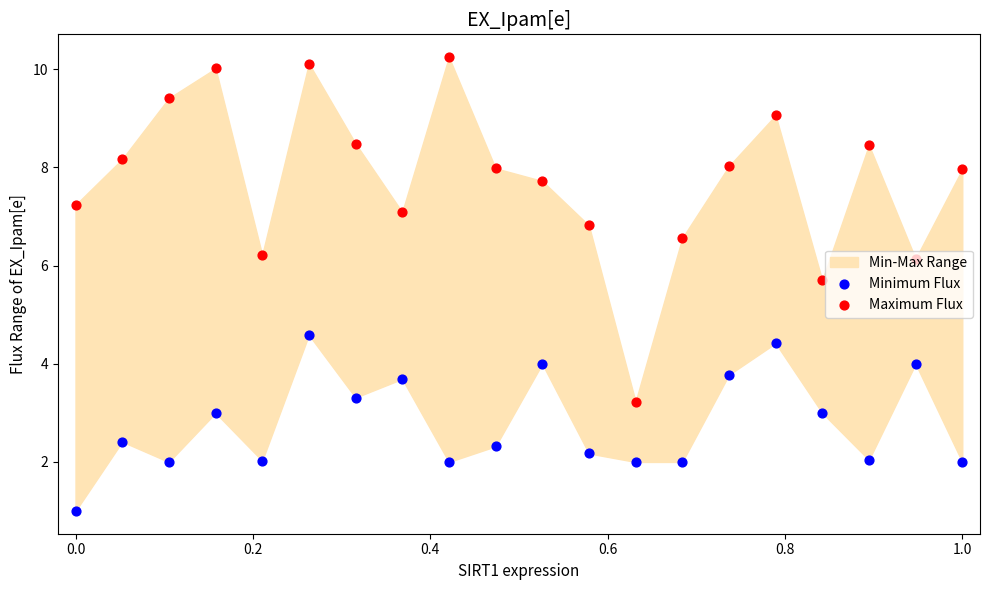

At how many categories does at least one series exceed 2?

20